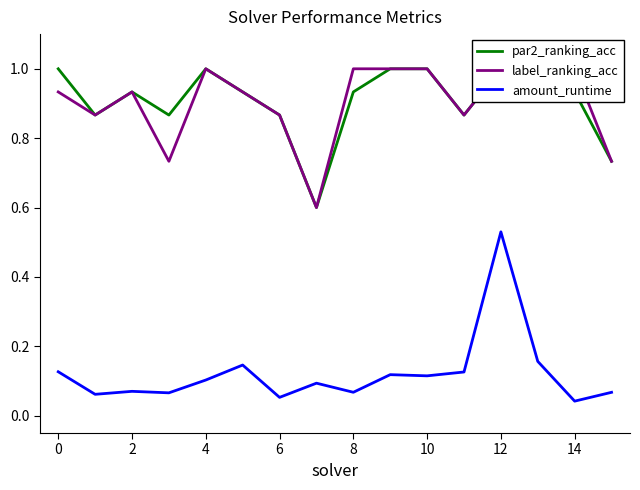

List the series in order of their peak value, highest first.

par2_ranking_acc, label_ranking_acc, amount_runtime